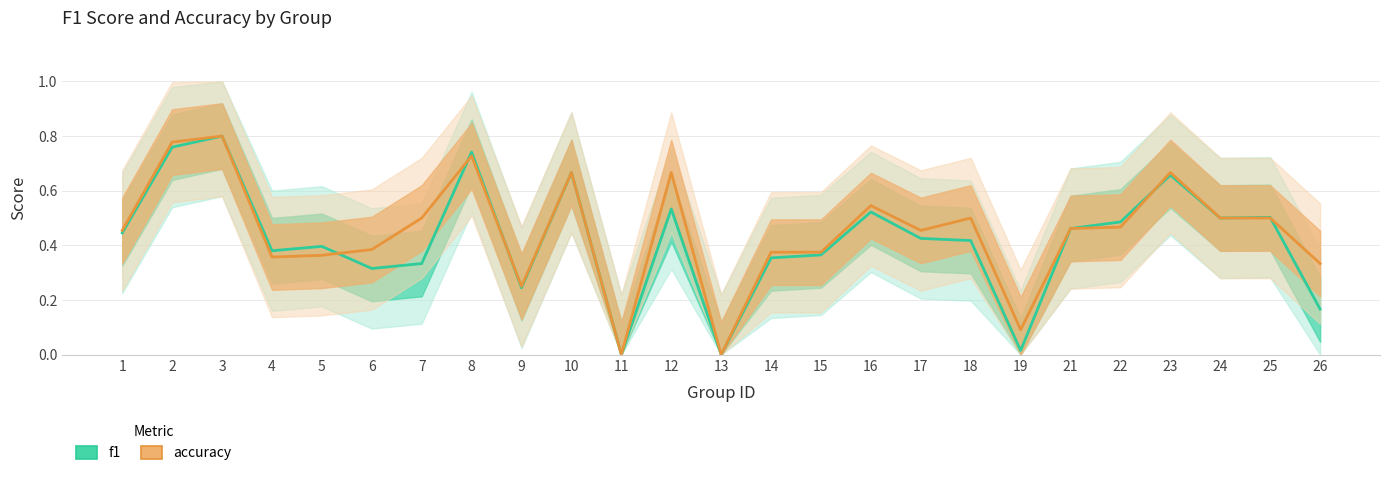

Which label corresponds to the smallest value in the chart?

11